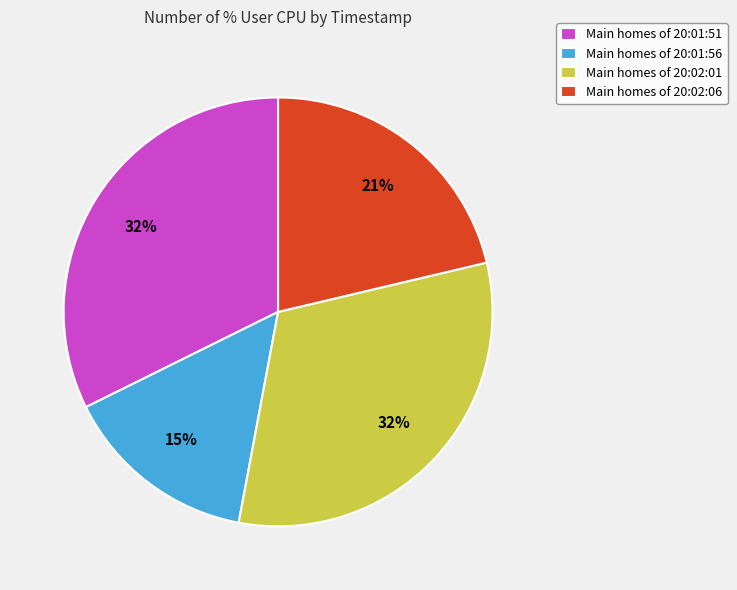

To the nearest percent, what portion does Main homes of 20:01:51 represent?

32%